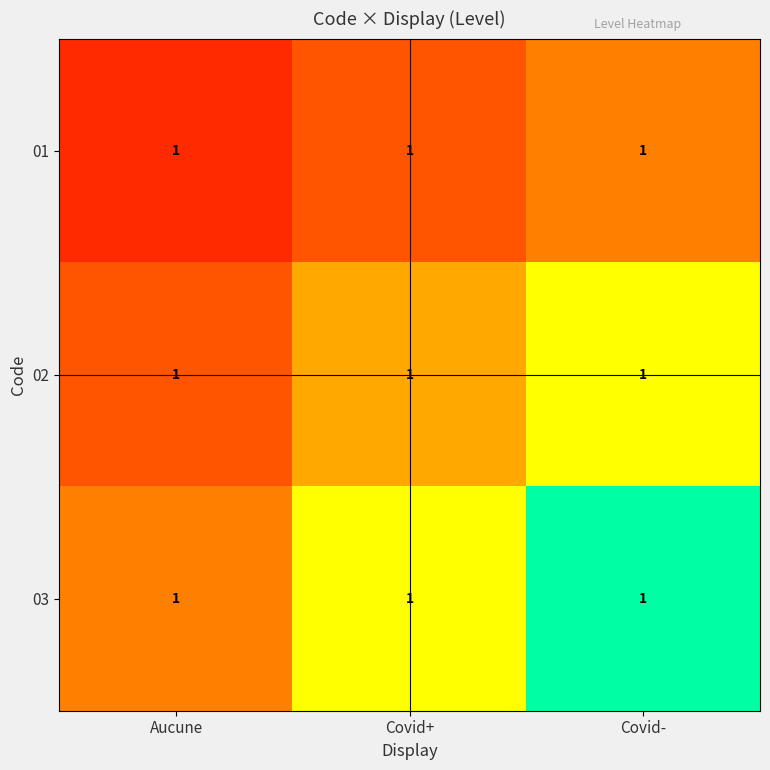

Rank the series by their maximum value, from highest to lowest.

03, 02, 01